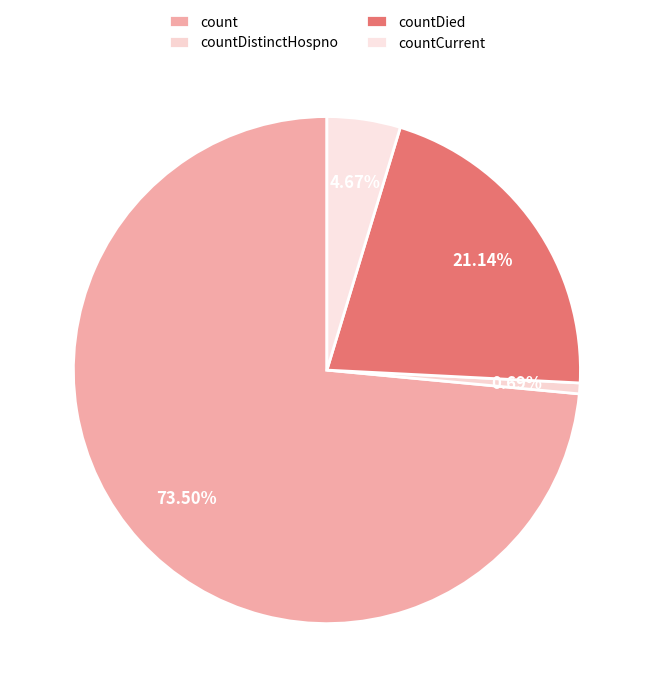

True or false: countDied accounts for 21% of the total.

True